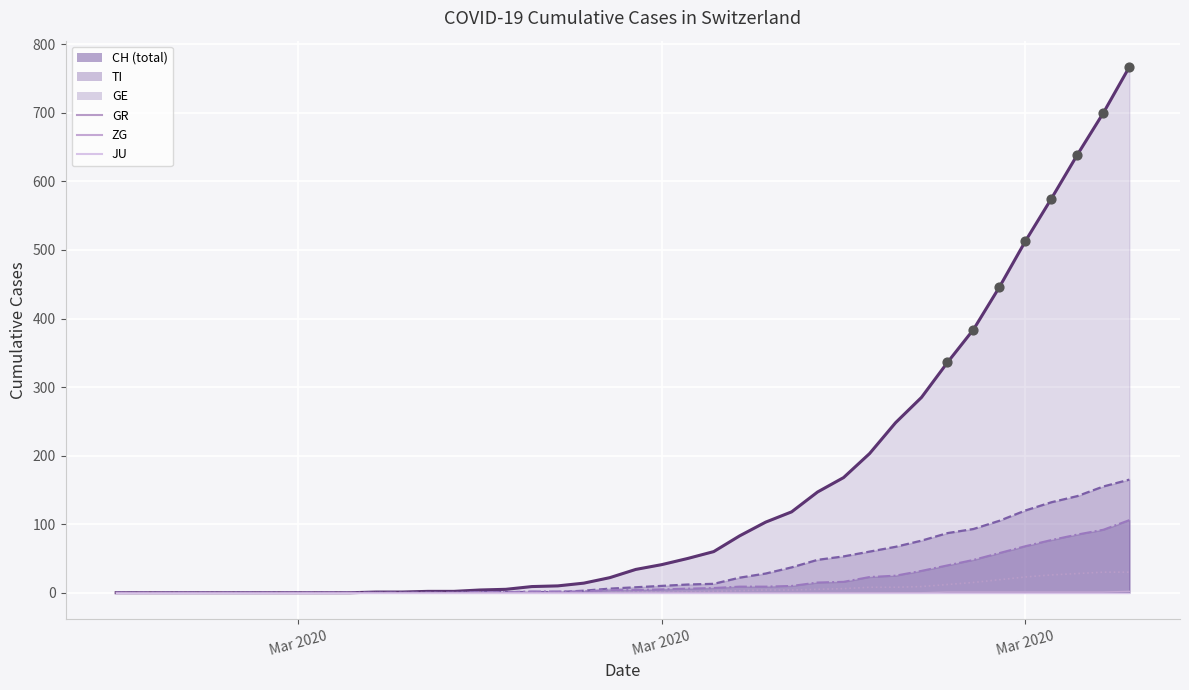

What is the total value across all series at 35?

24